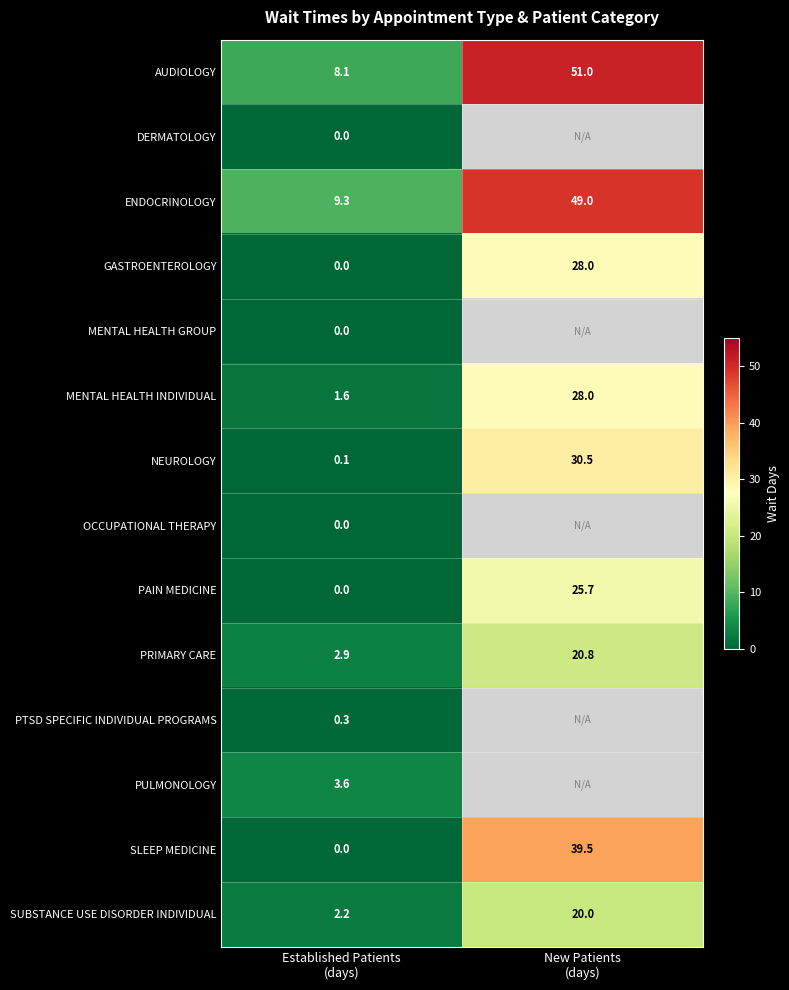

How many data points in NEUROLOGY are less than 30?

1